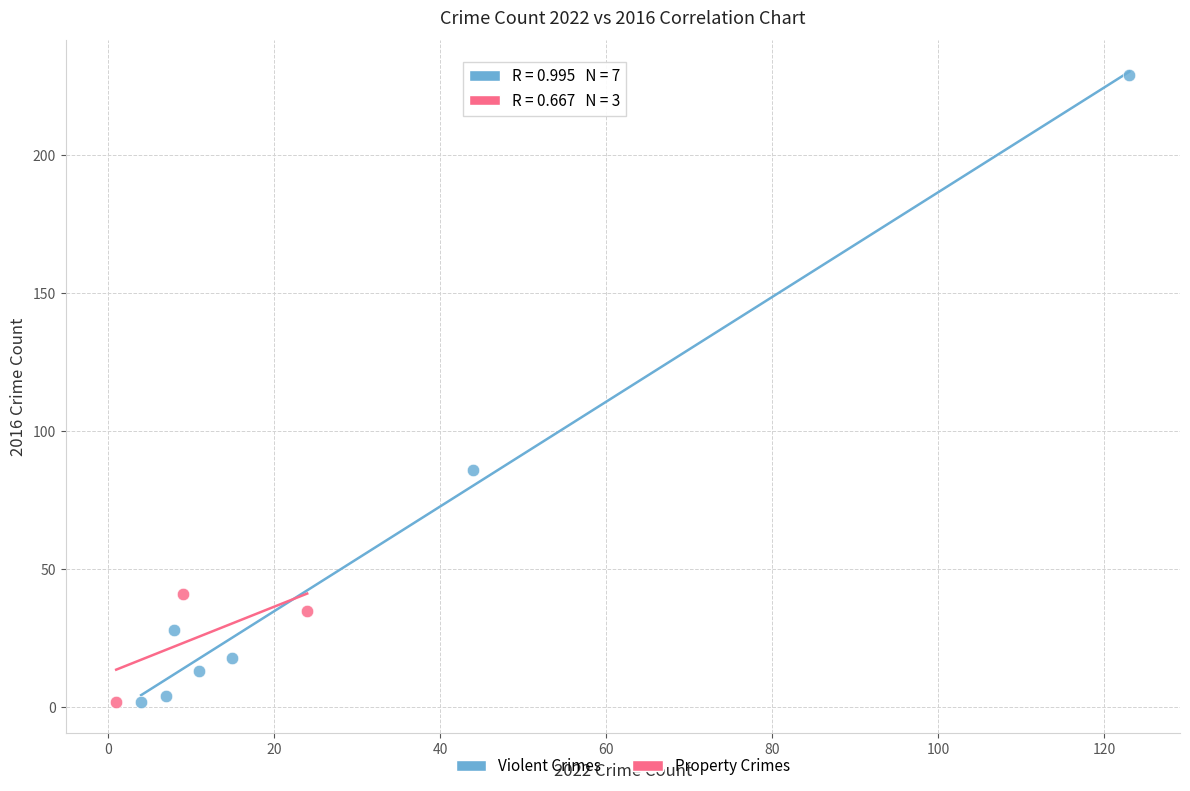

What are all the series names shown in the legend?

Violent Crimes, Property Crimes